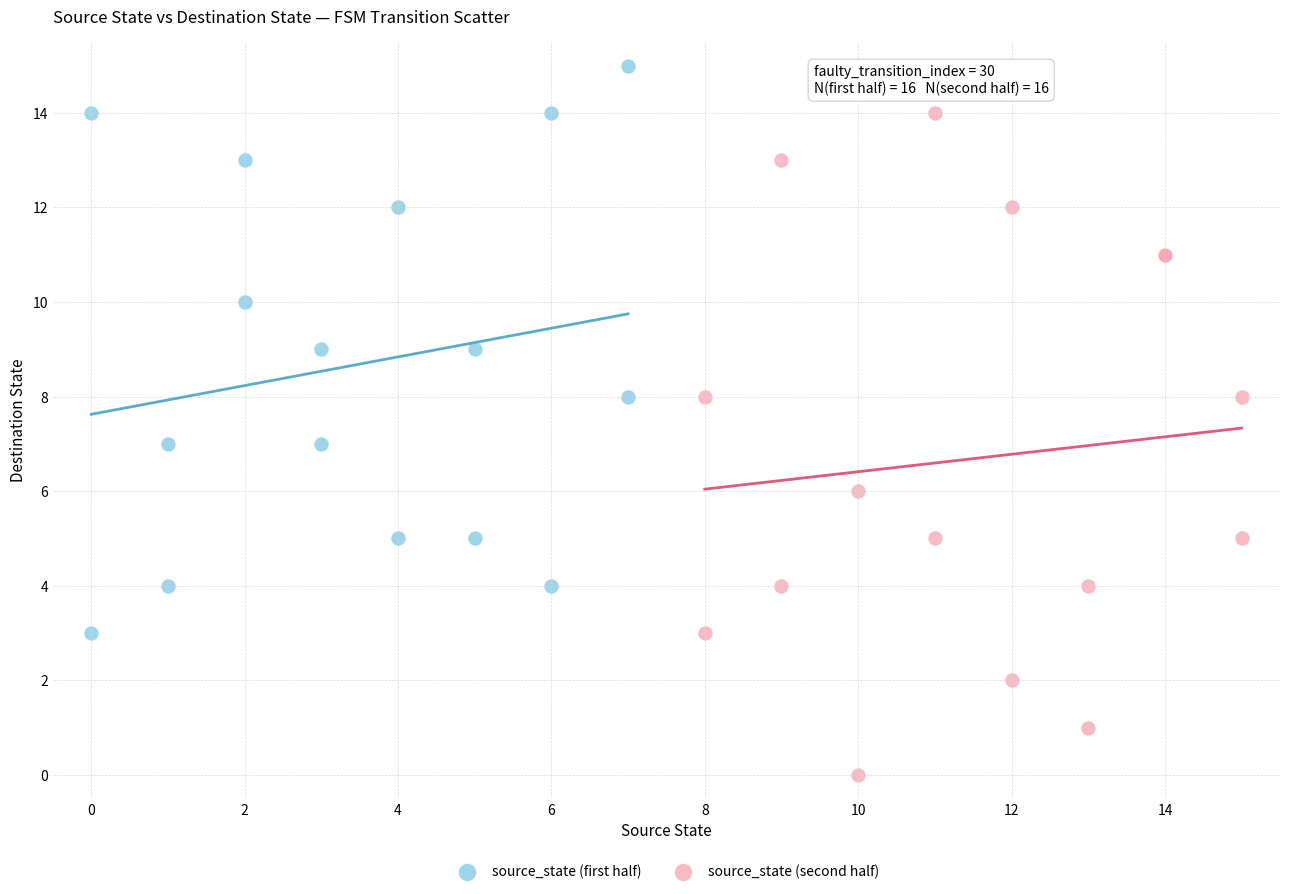

Which series reaches the minimum Y coordinate?

source_state (second half)